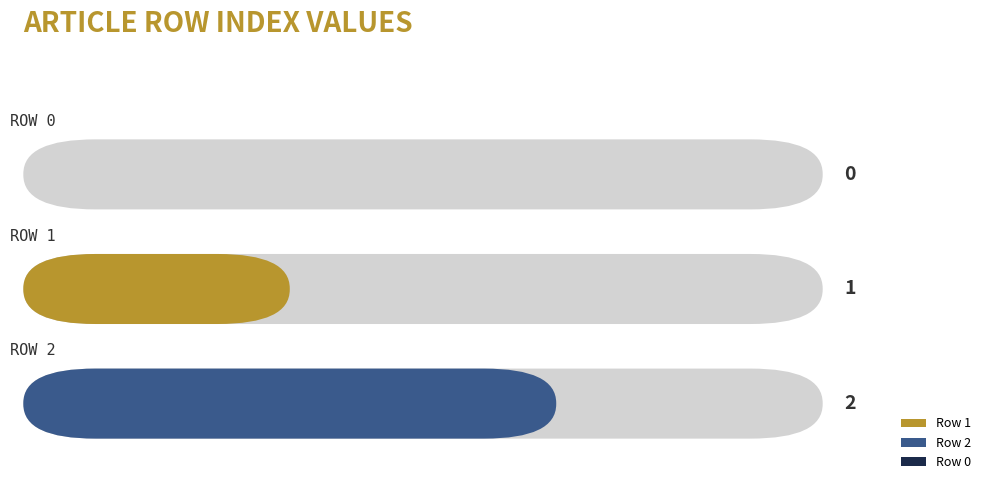

Between Row 0 and Row 1, which is larger?

Row 1